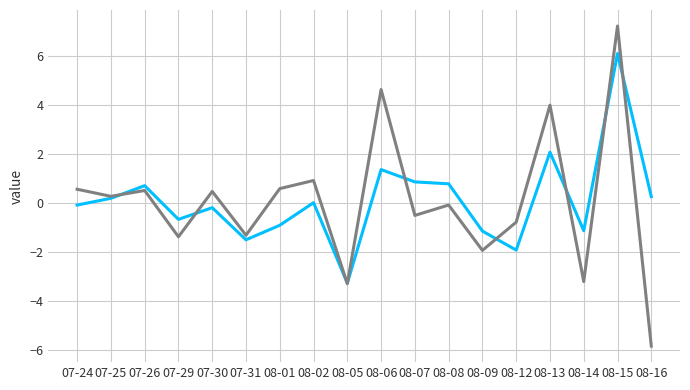

At which category is the sum across all series the highest?

08-15